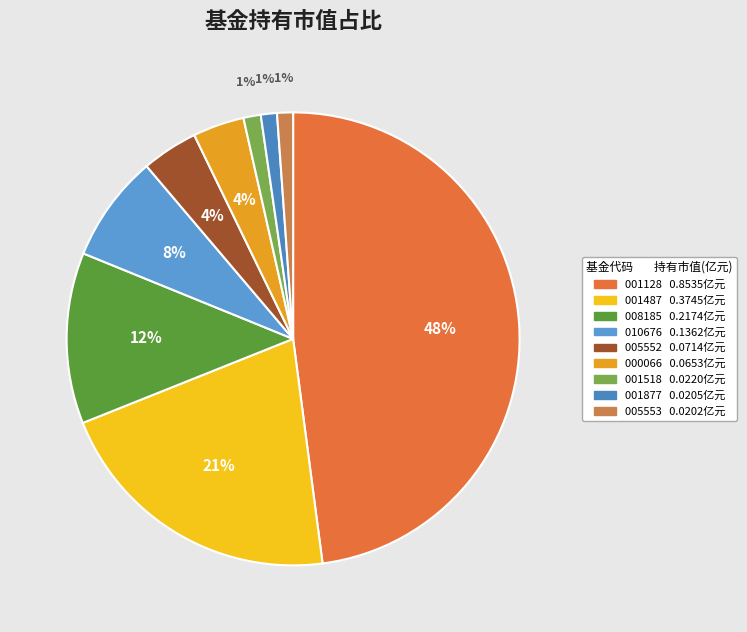

How many segments does this pie chart have?

9